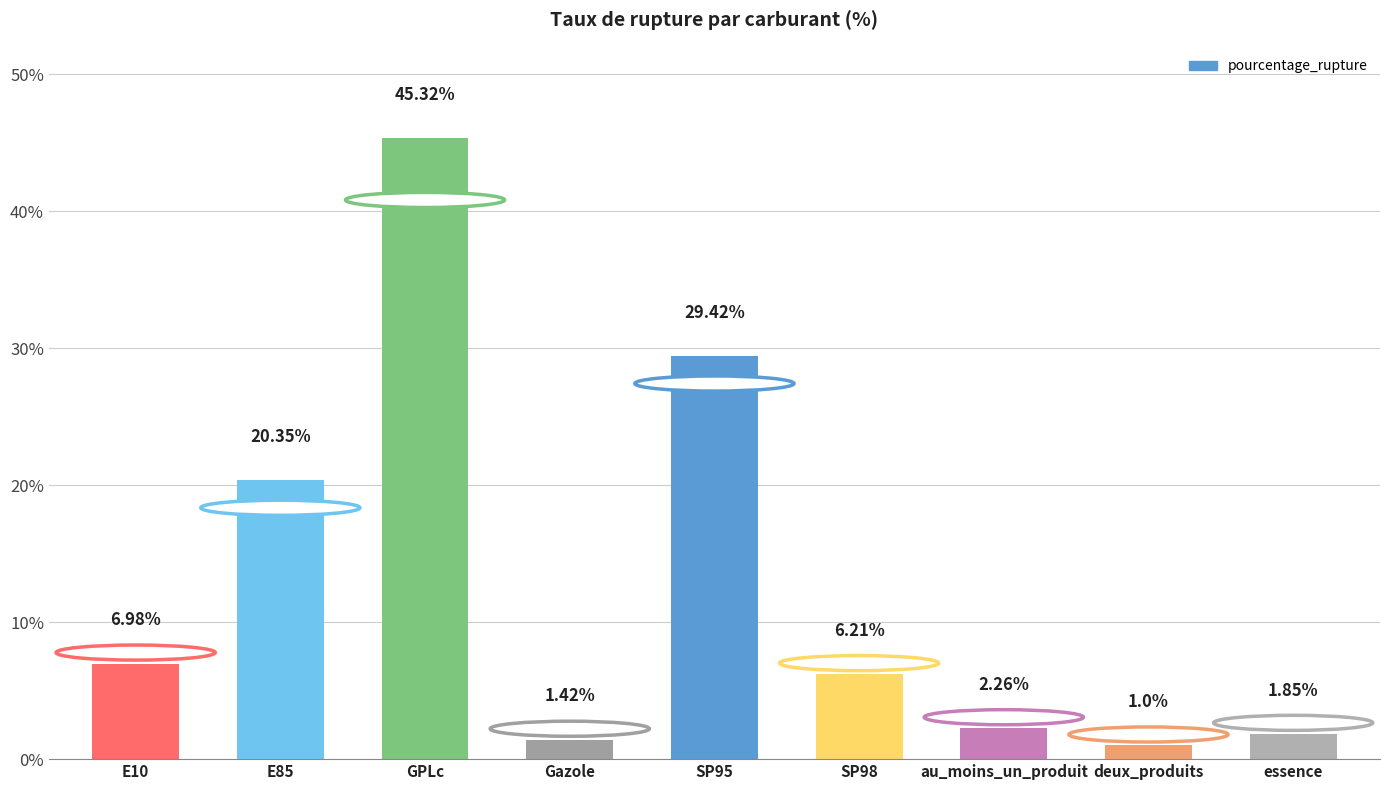

The value at GPLc is 45.3. True or false?

True